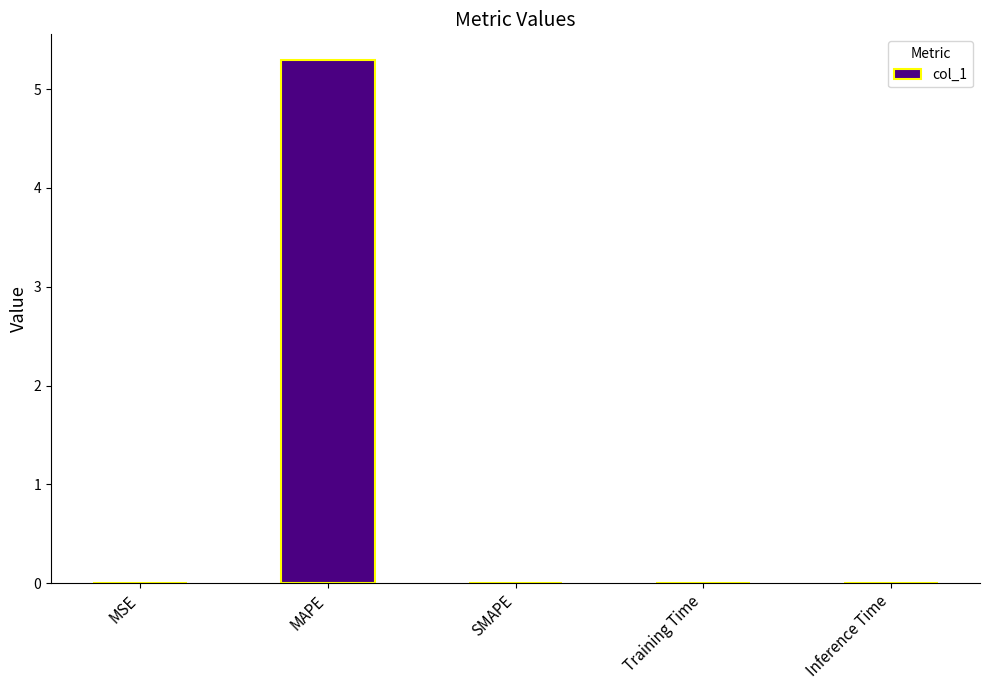

What is the sum of the values at MSE and MAPE?

5.3